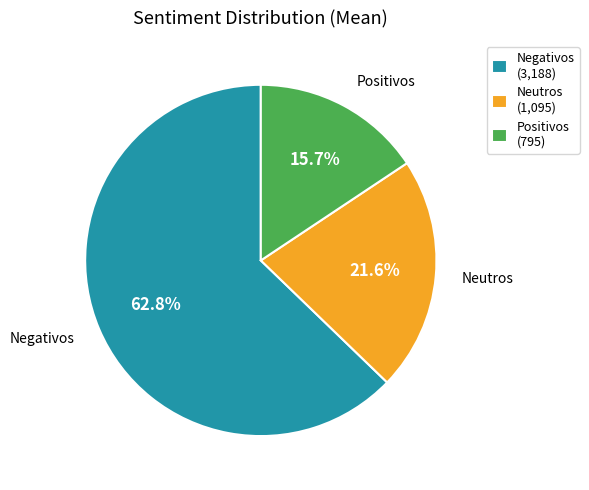

How much of the chart is everything except Positivos (795)?

84.3%